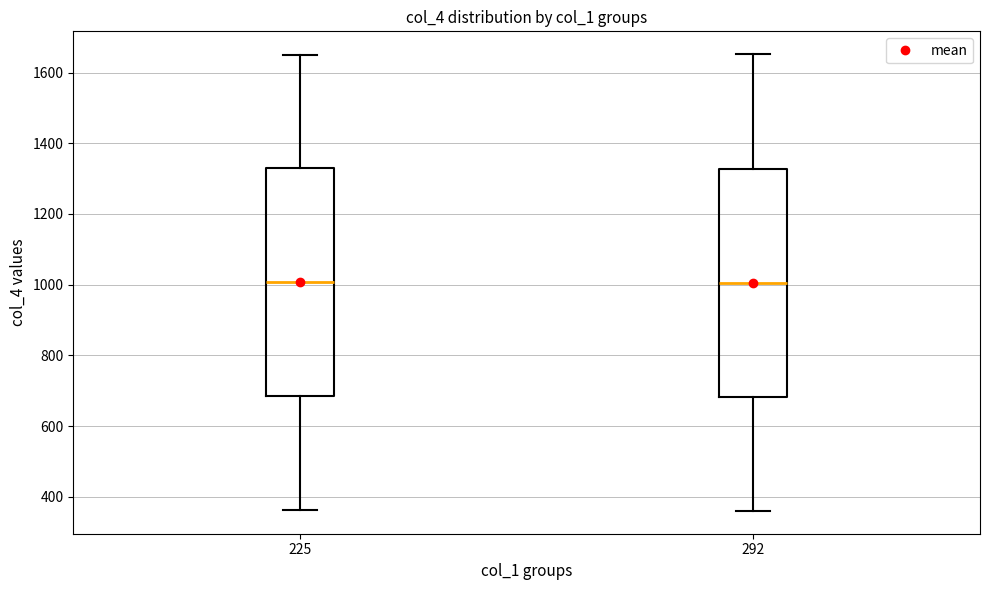

Reading left to right, read every box against the y-axis: the position of its median line, the range the box covers, and the ends of its whiskers. The values are not printed on the chart, so give them approximately, as read against the axis.

225: median 1000, box 680 to 1340, whiskers 360 to 1660
292: median 1000, box 680 to 1320, whiskers 360 to 1660